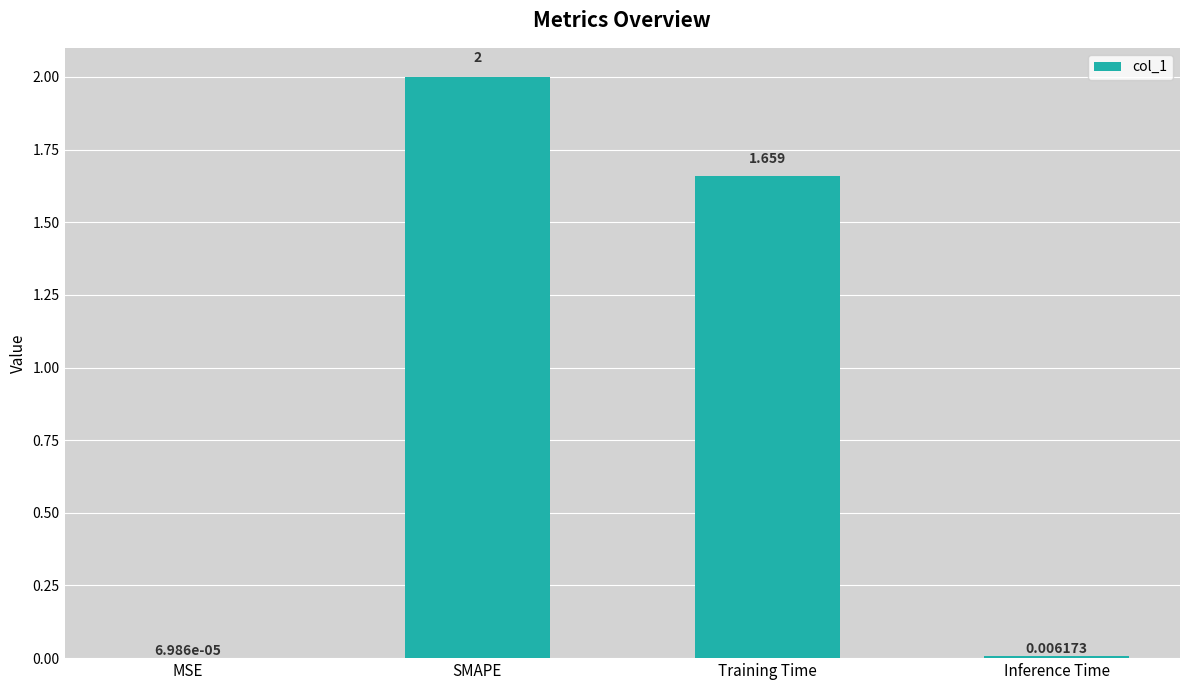

At which category does the chart reach its peak across all series?

SMAPE